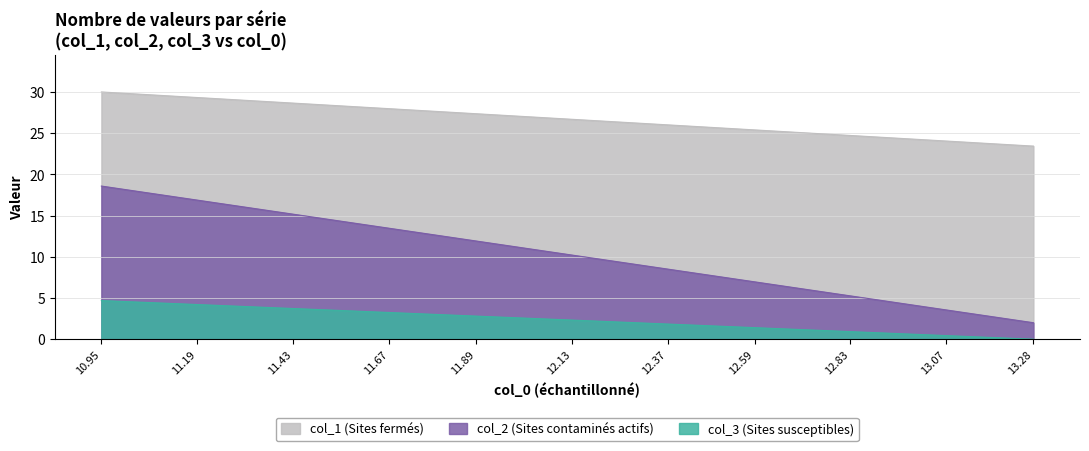

True or false: col_1 has more than 1 interior local peaks.

False